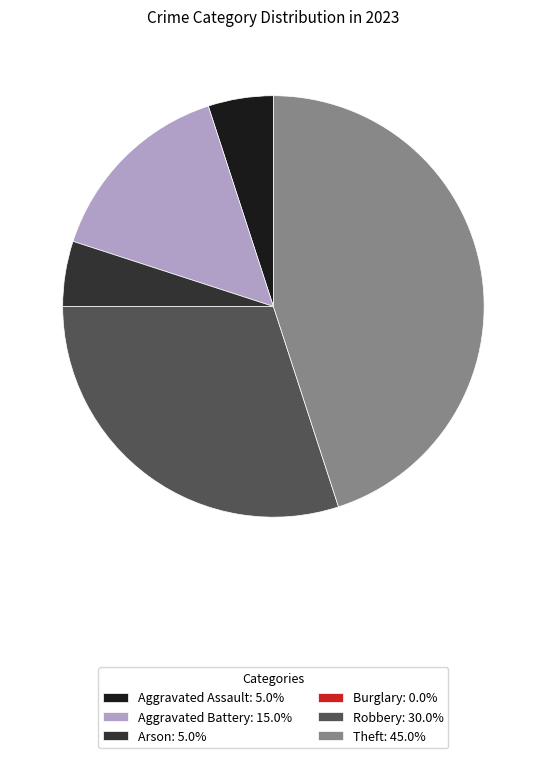

Is the sum of Aggravated Battery: 15.0% and Theft: 45.0% greater than half?

Yes